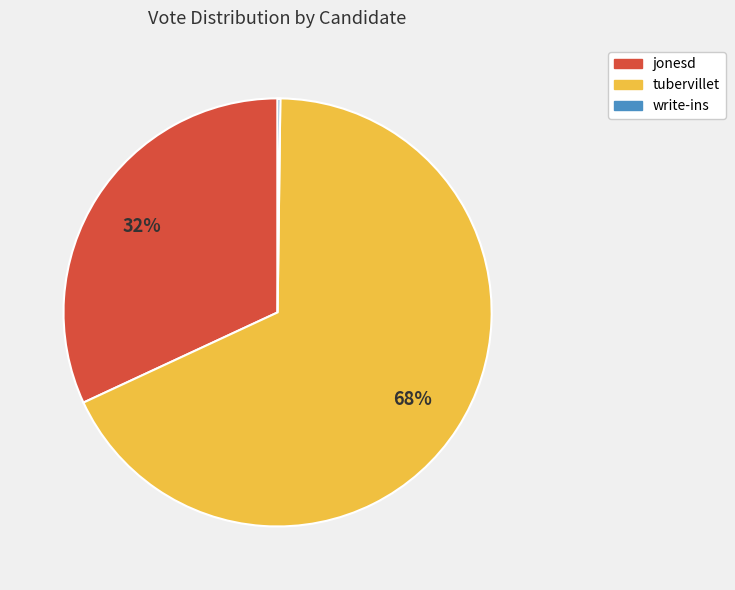

To the nearest percent, what is the average slice percentage?

33%